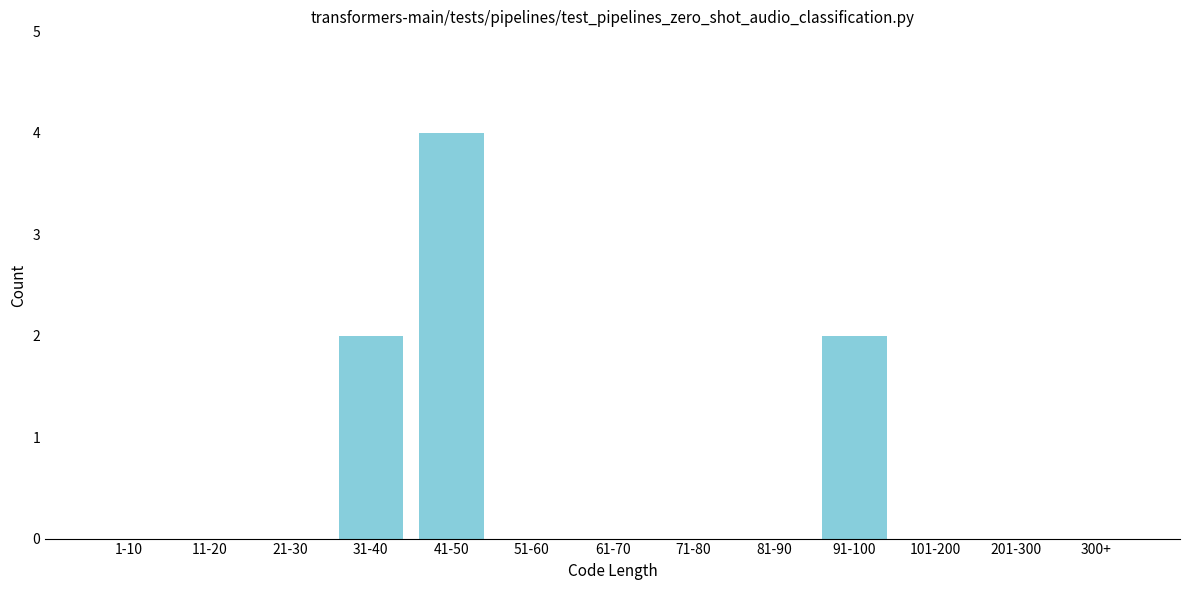

Reading left to right, what are all the values shown in this chart?

1-10=0	11-20=0	21-30=0	31-40=2	41-50=4	51-60=0	61-70=0	71-80=0	81-90=0	91-100=2	101-200=0	201-300=0	300+=0